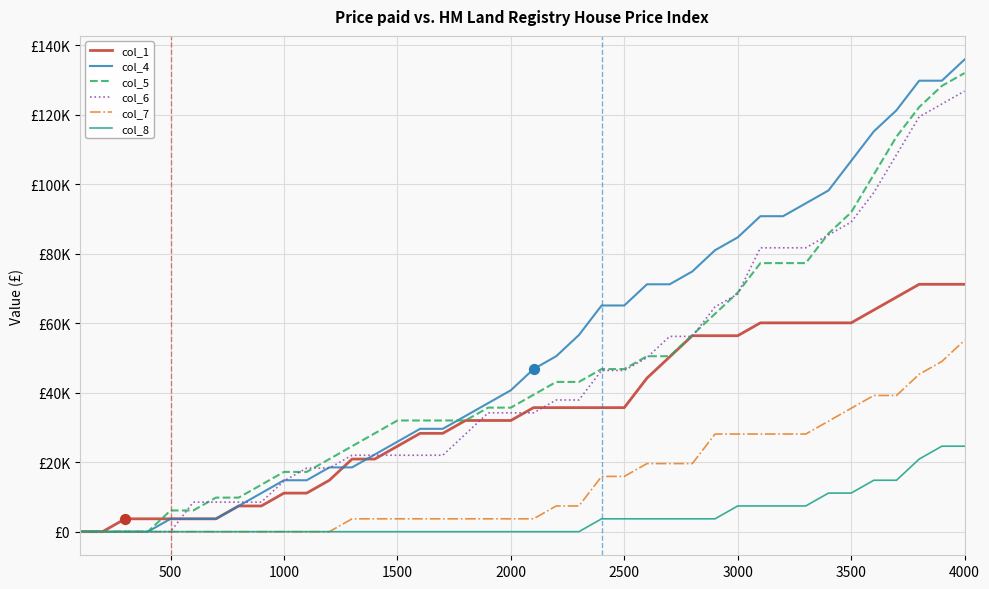

What are all the series names shown in the legend?

col_1, col_4, col_5, col_6, col_7, col_8